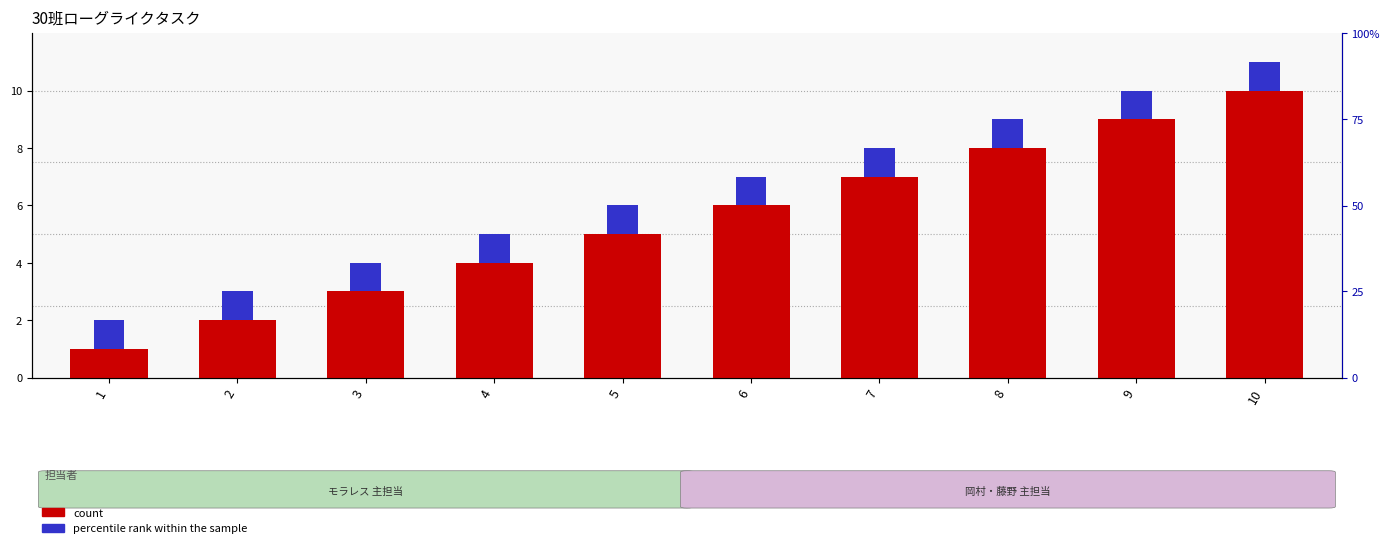

What is the sum of the percentile rank within the sample values at 2 and 4?

2